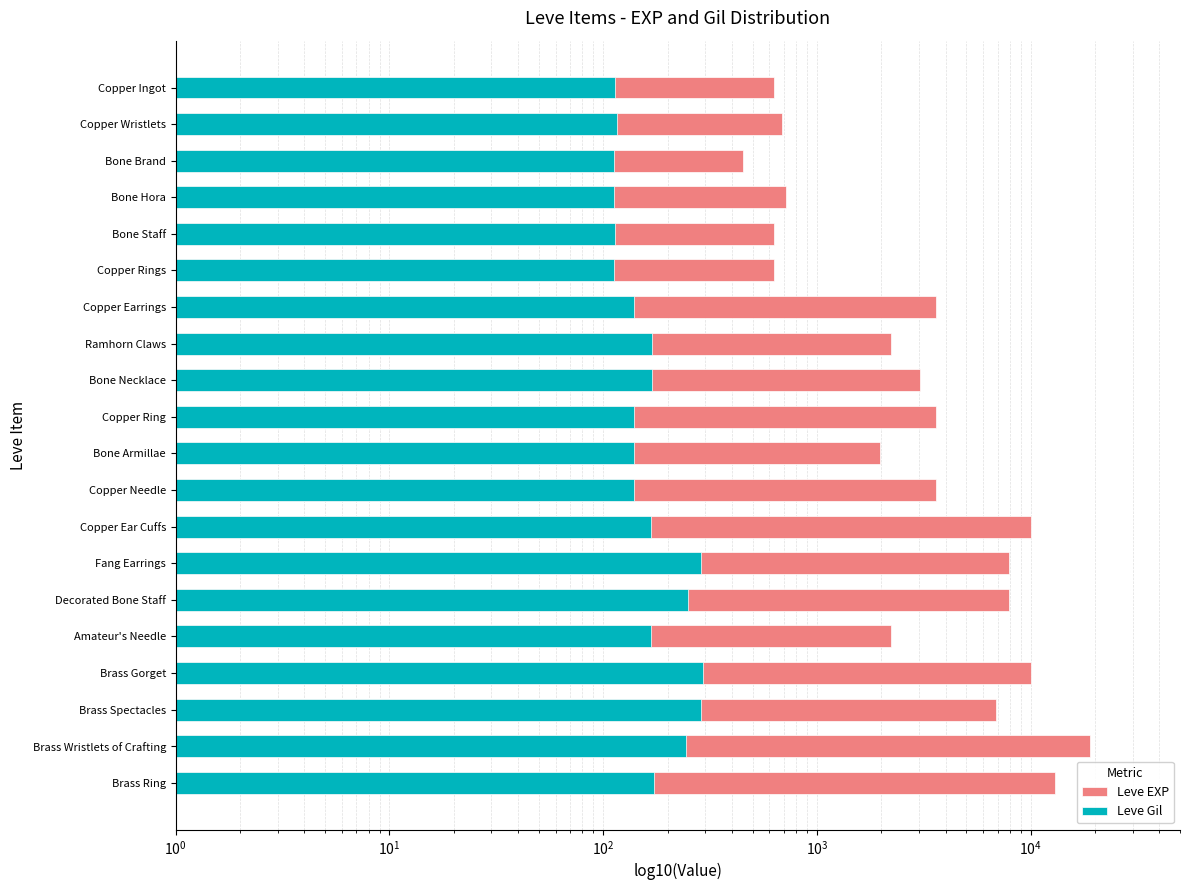

What are all the series names shown in the legend?

Leve EXP, Leve Gil